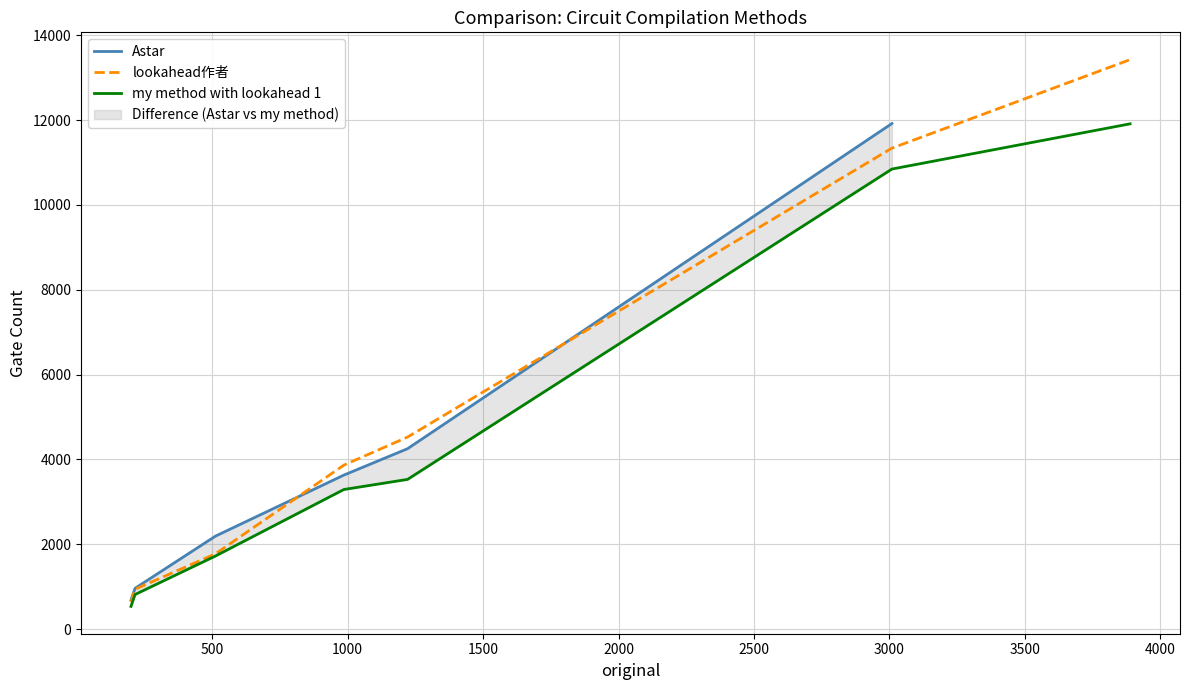

Is it true that my method with lookahead 1 equals 4690.3 at 2000?

False